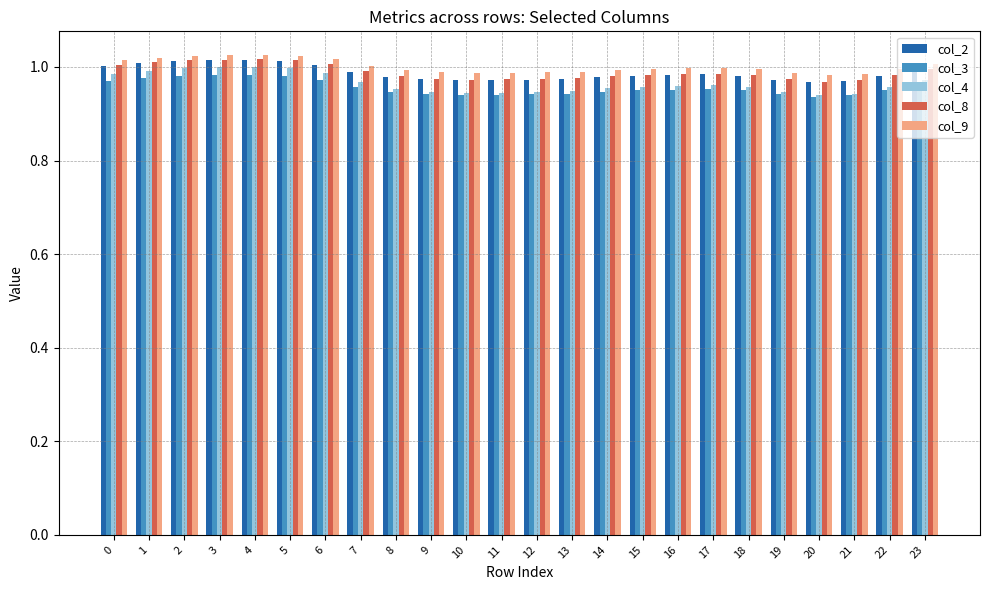

True or false: col_2 has a value of 1.0 at 21.

True